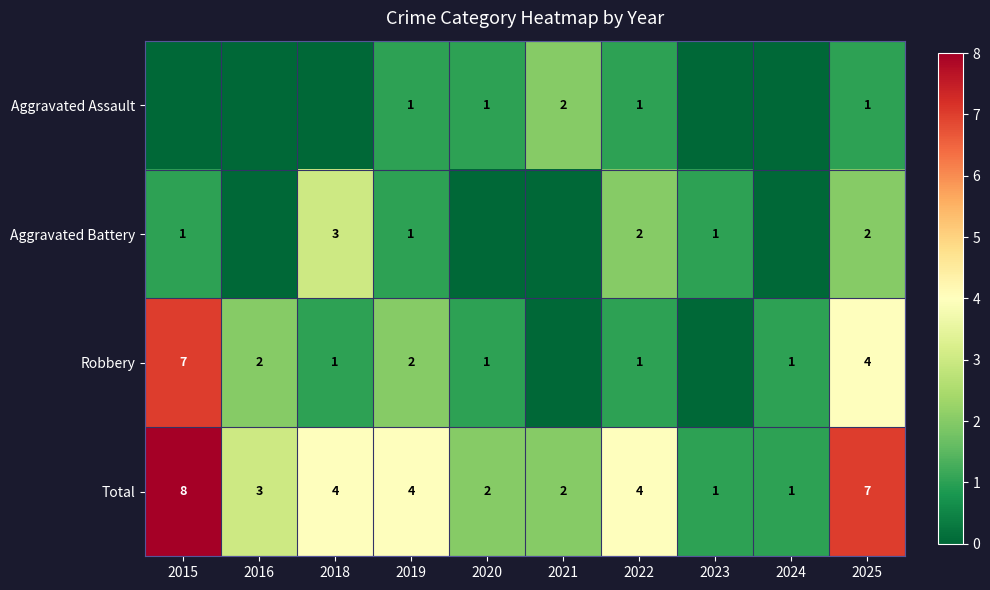

Count the Total values in the range 2 to 4.

6